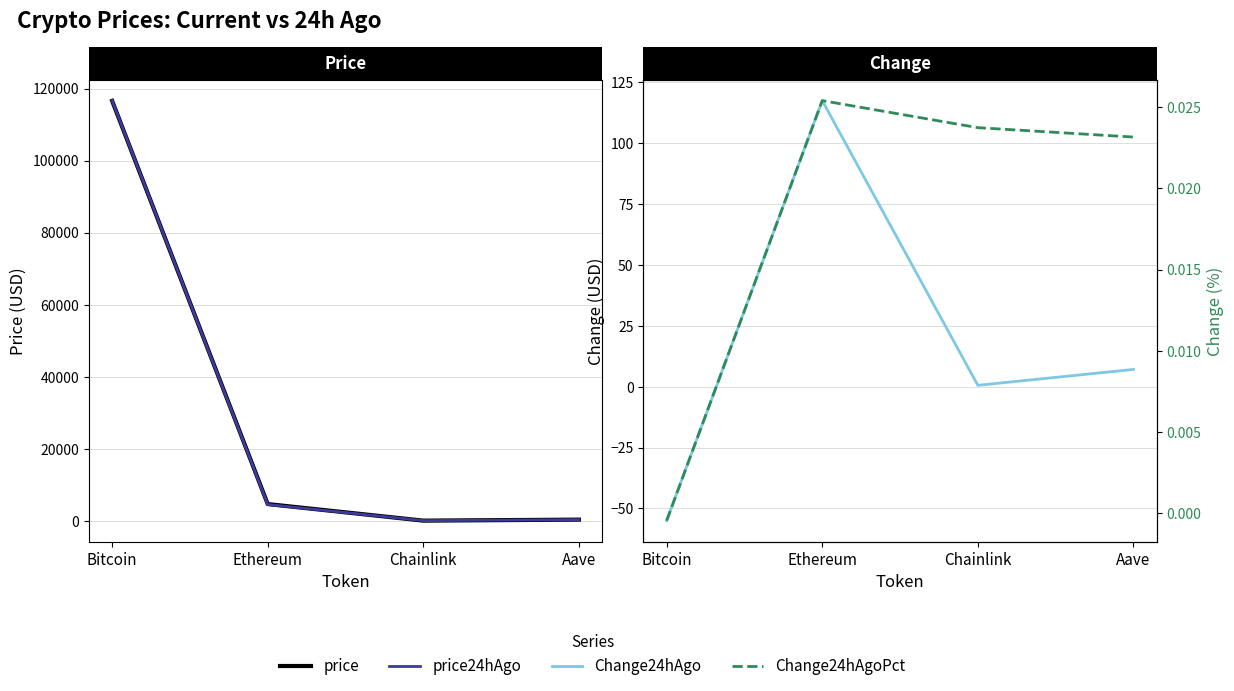

Between Aave and Ethereum, which is larger?

Ethereum